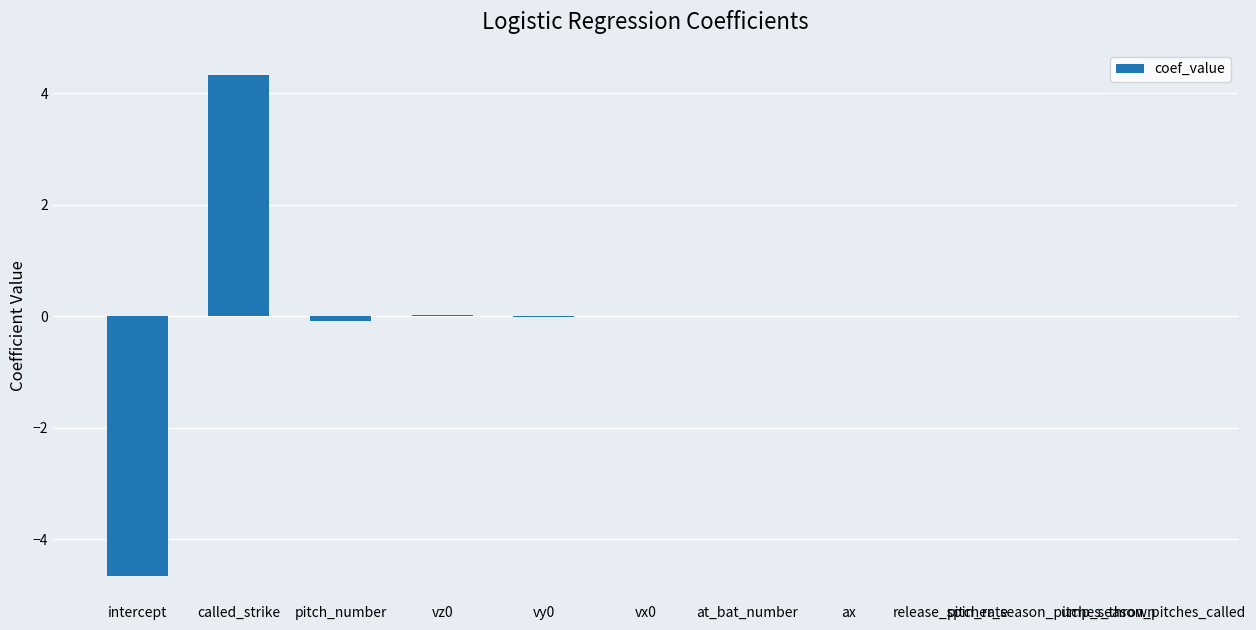

What is the sum of all values?

-0.4